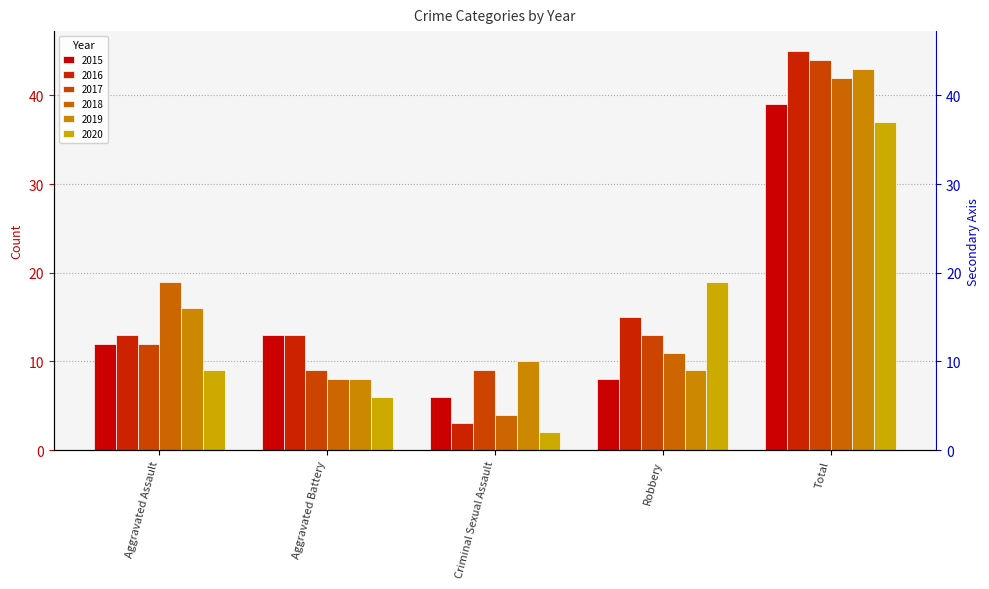

What is the difference between the second highest and minimum values in the 2019 series?

8